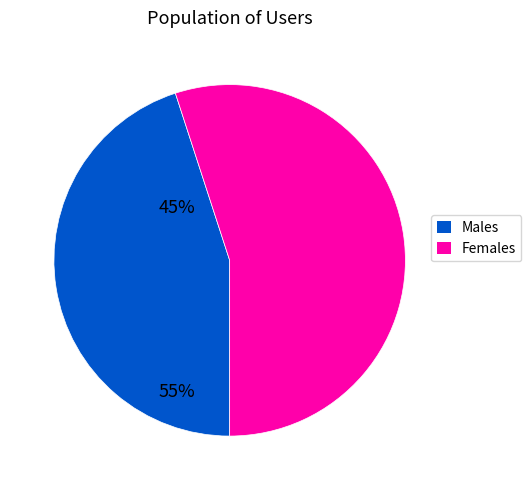

Is there any slice that represents more than half of the pie?

Yes